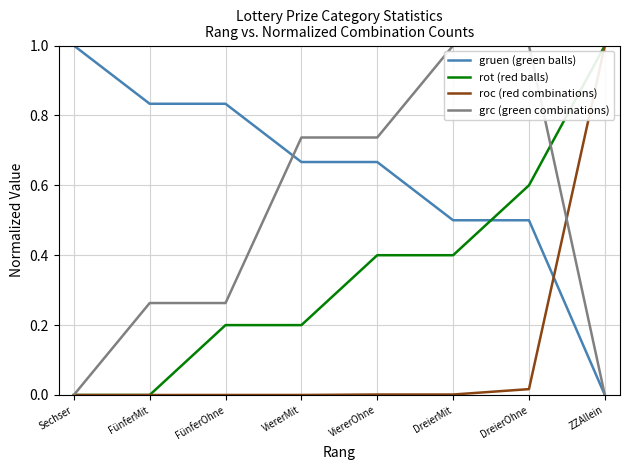

Is it true that grc (green combinations) equals 1.2 at ViererMit?

False